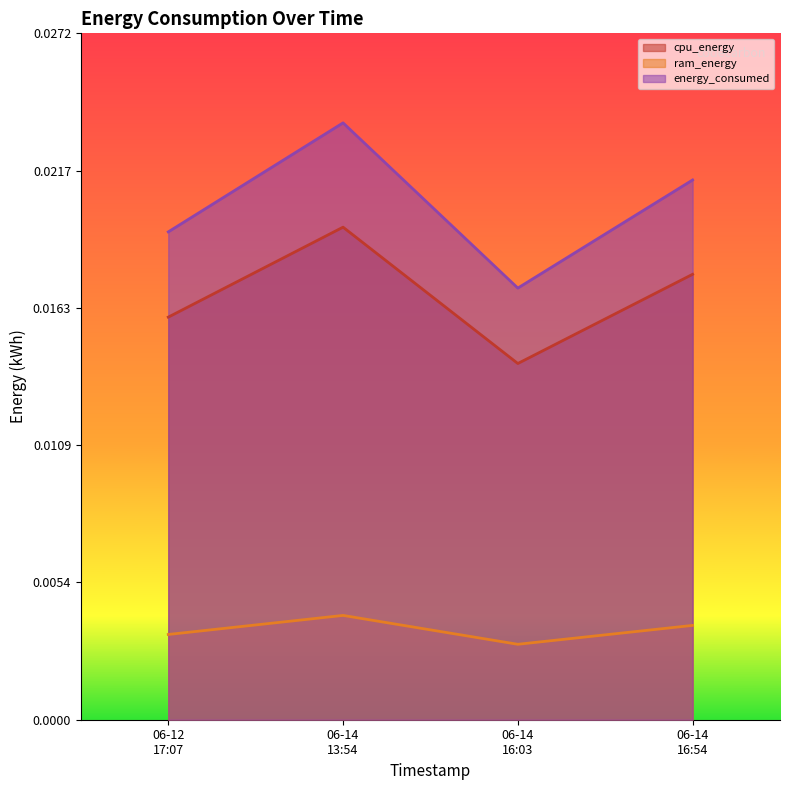

Rank the series by their average value, from lowest to highest.

ram_energy, cpu_energy, energy_consumed